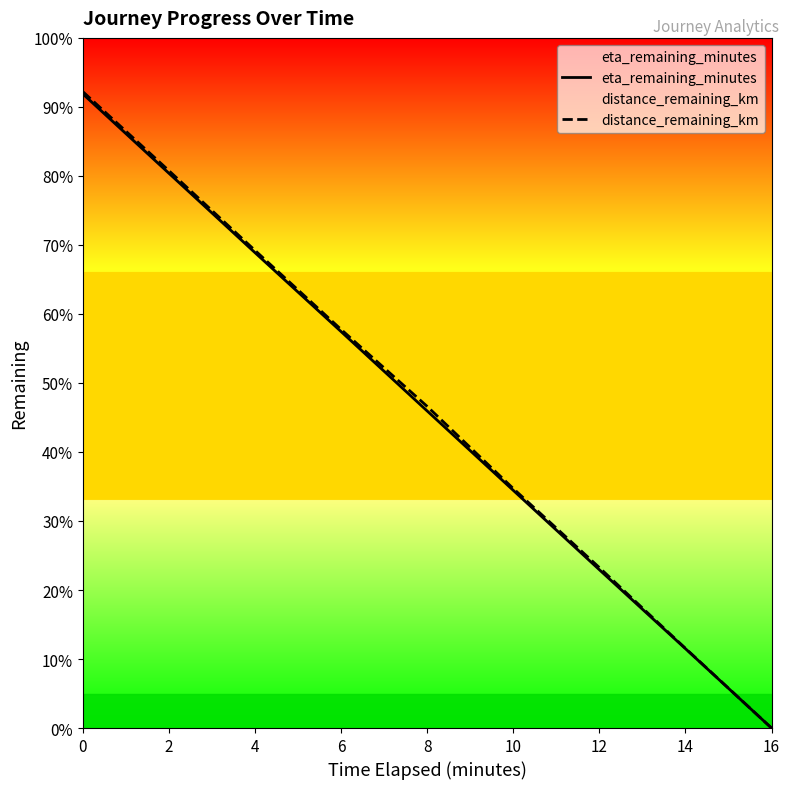

True or false: eta_remaining_minutes has a value of 14.7 at 0.

True